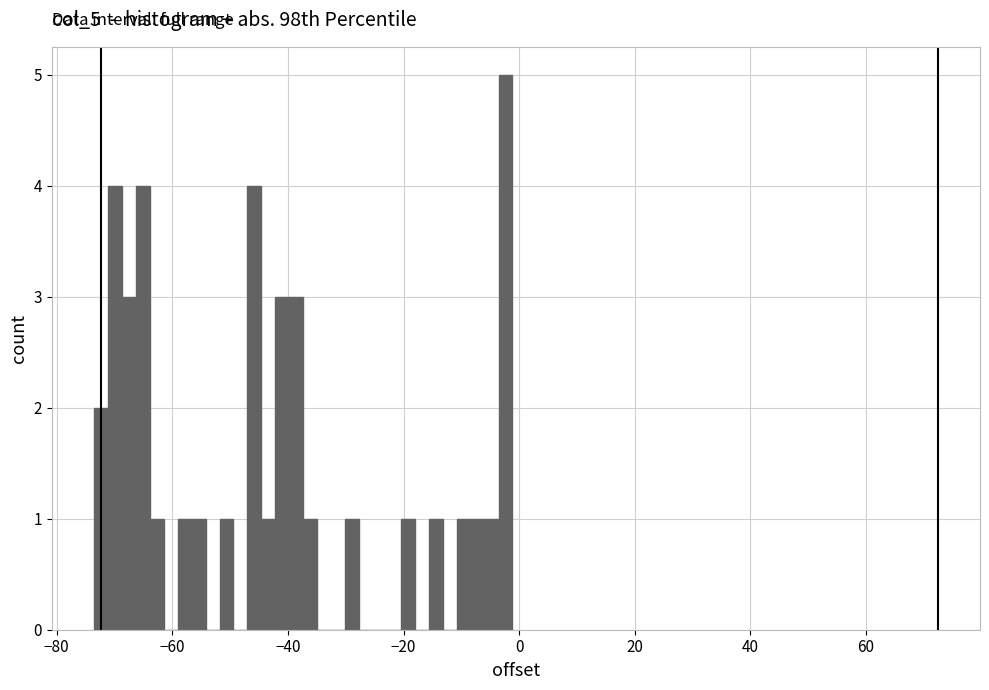

Read against the x-axis, roughly where is the centre of the tallest bar?

-2